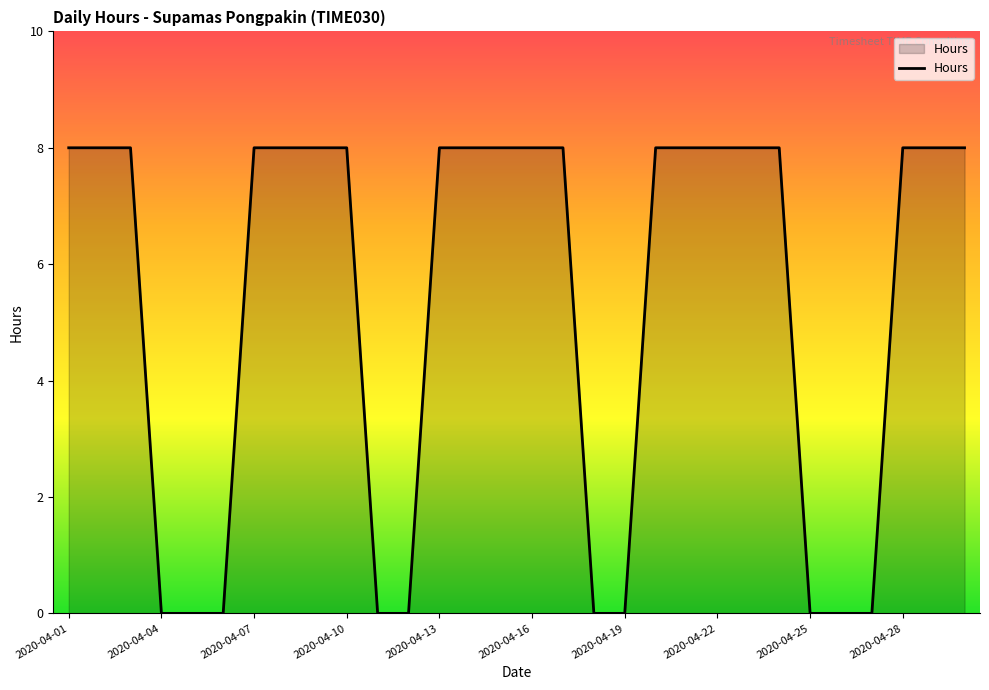

What is the maximum value shown in the chart?

8